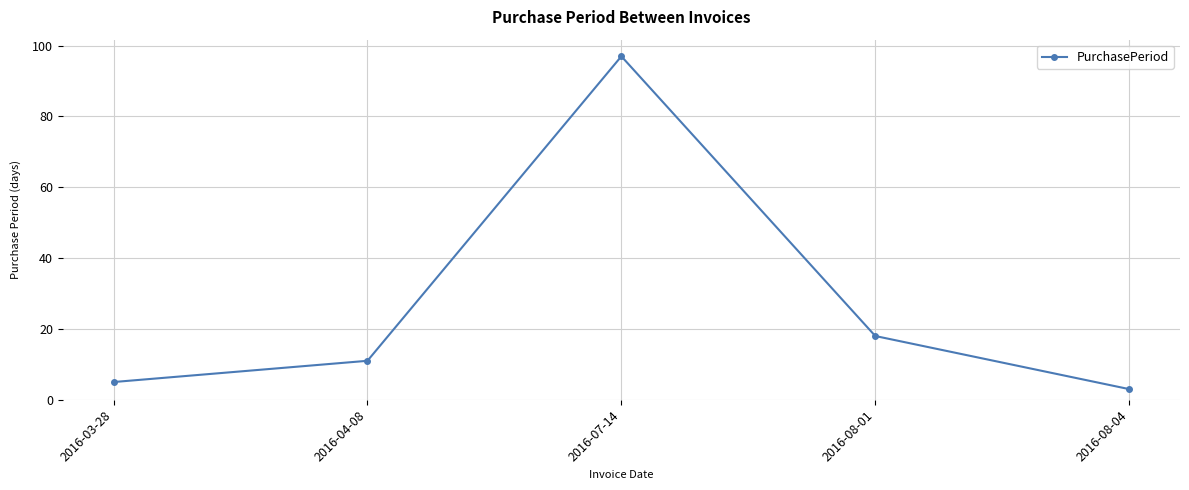

What is the sum of all values?

134